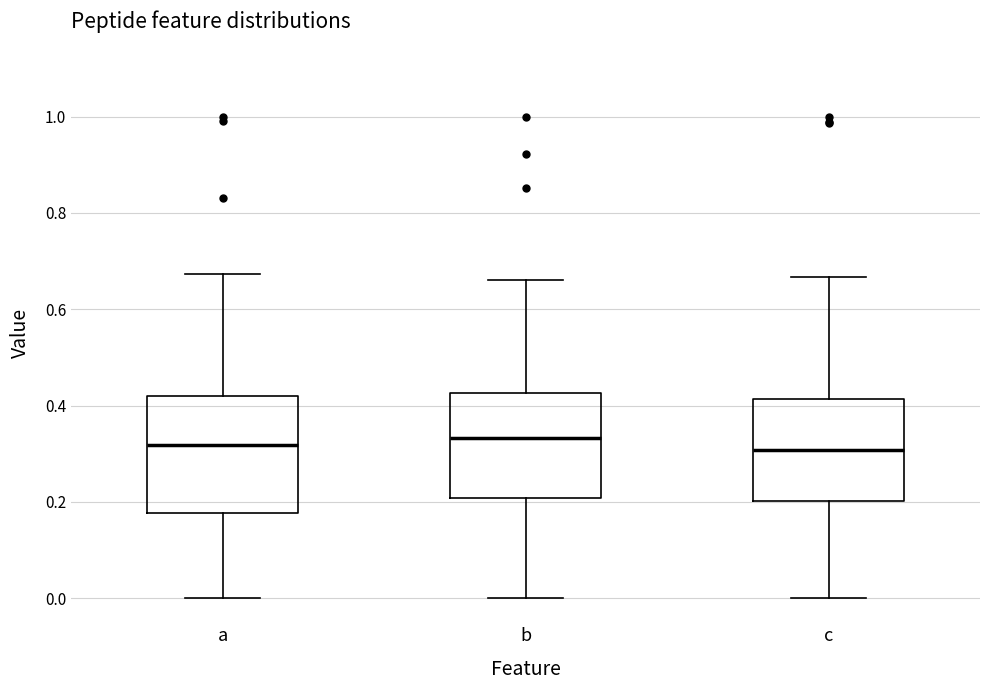

Reading left to right, read every box against the y-axis: the position of its median line, the range the box covers, and the ends of its whiskers. The values are not printed on the chart, so give them approximately, as read against the axis.

a: median 0.32, box 0.18 to 0.42, whiskers 0.00 to 0.68
b: median 0.34, box 0.20 to 0.42, whiskers 0.00 to 0.66
c: median 0.30, box 0.20 to 0.42, whiskers 0.00 to 0.66